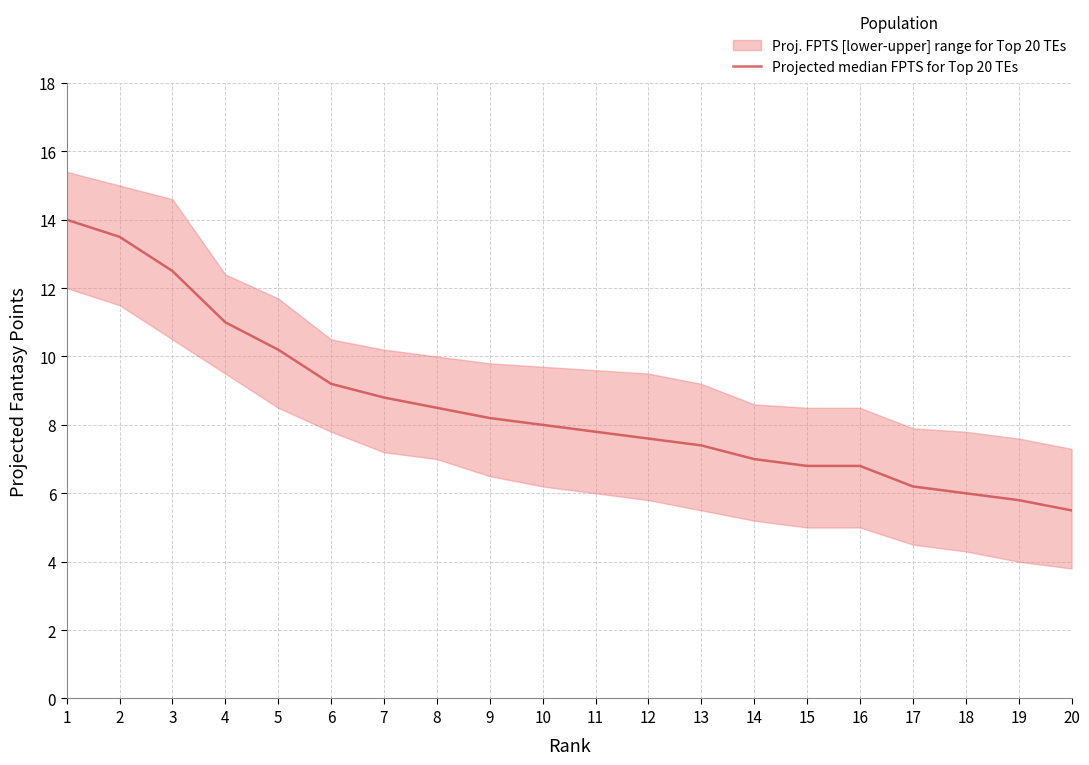

Reading left to right, what are all the values shown in this chart?

1=14.0	2=13.5	3=12.5	4=11.0	5=10.2	6=9.2	7=8.8	8=8.5	9=8.2	10=8.0	11=7.8	12=7.6	13=7.4	14=7.0	15=6.8	16=6.8	17=6.2	18=6.0	19=5.8	20=5.5